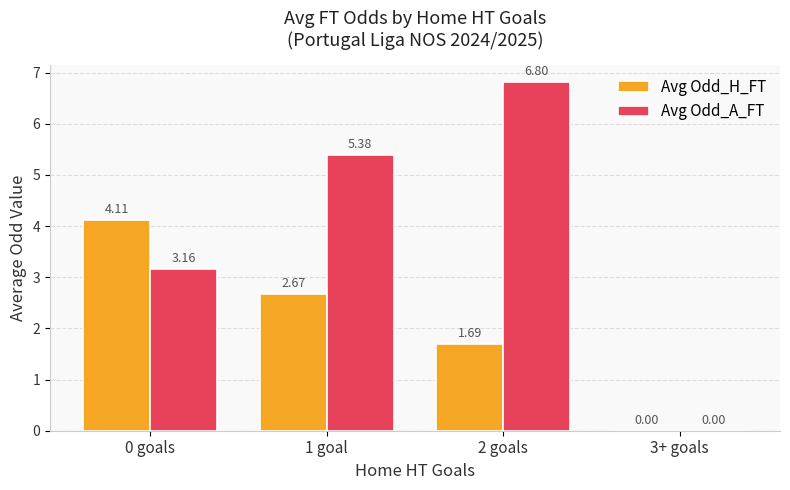

True or false: Avg Odd_A_FT has a value of 0.8 at 0 goals.

False